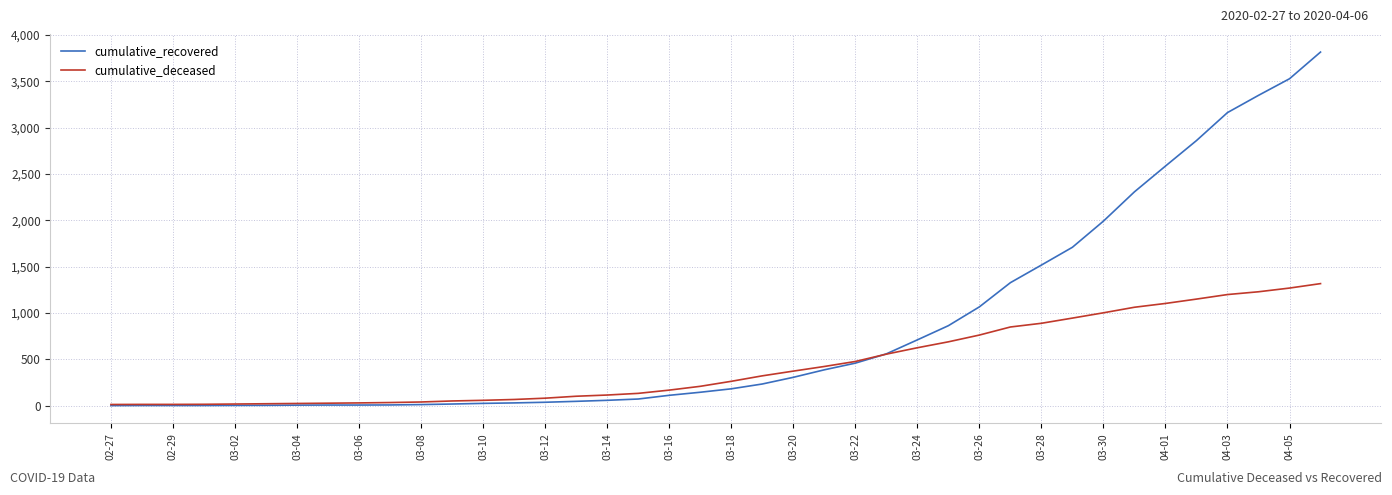

What is the average value of the cumulative_recovered series?

839